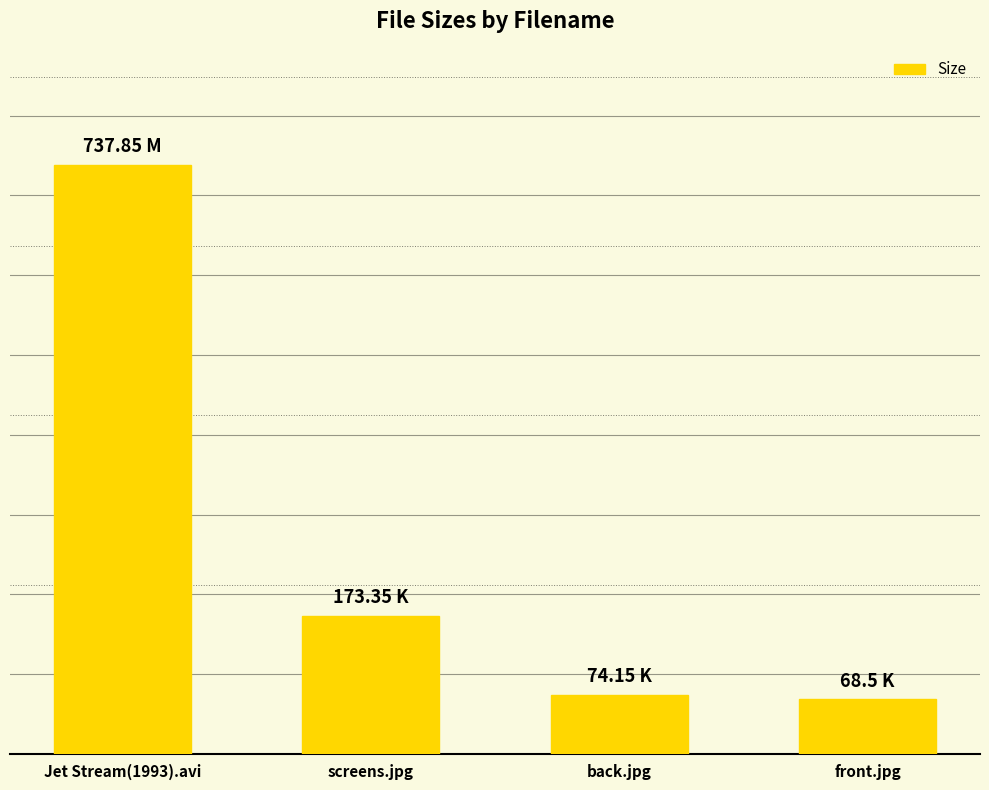

What is the change in value from screens.jpg to back.jpg?

-99.2